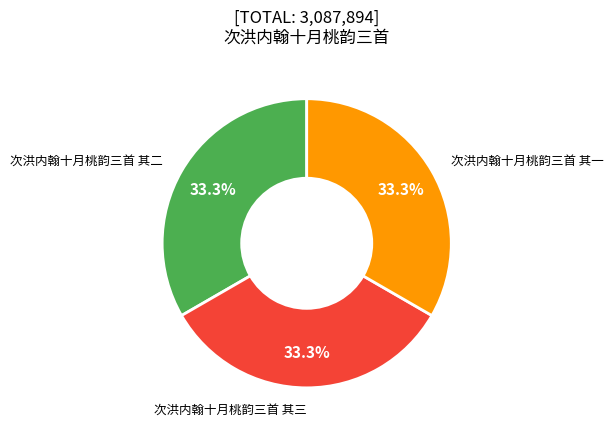

Combined, what portion of the pie is 次洪内翰十月桃韵三首 其二 and 次洪内翰十月桃韵三首 其一?

66.7%